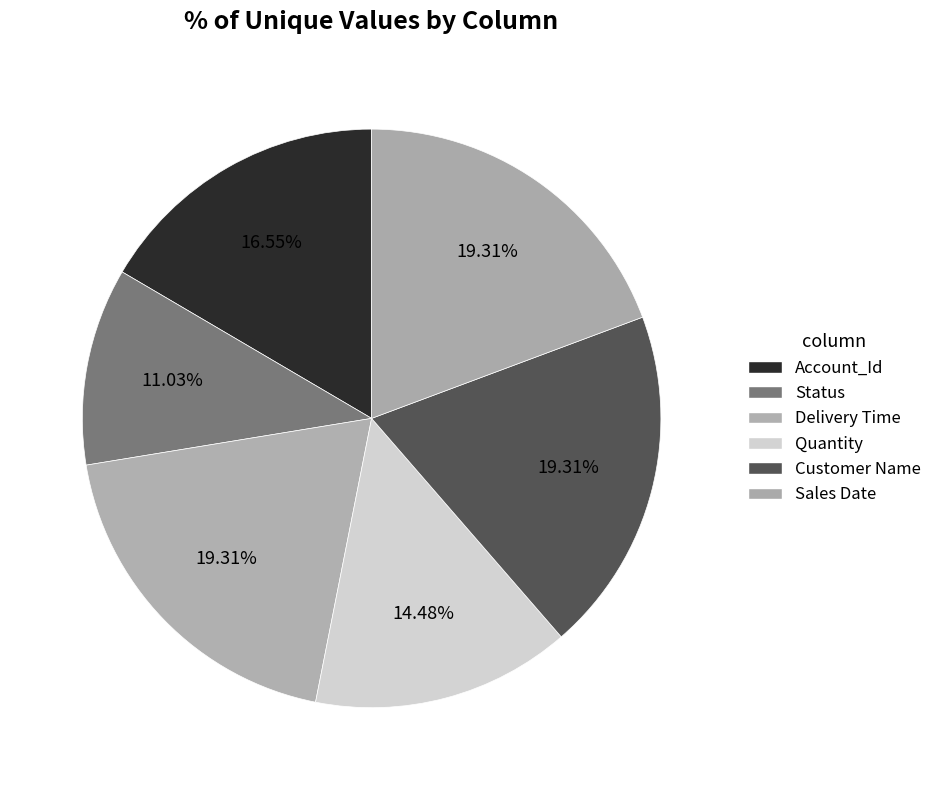

Count the number of slices in the pie.

6